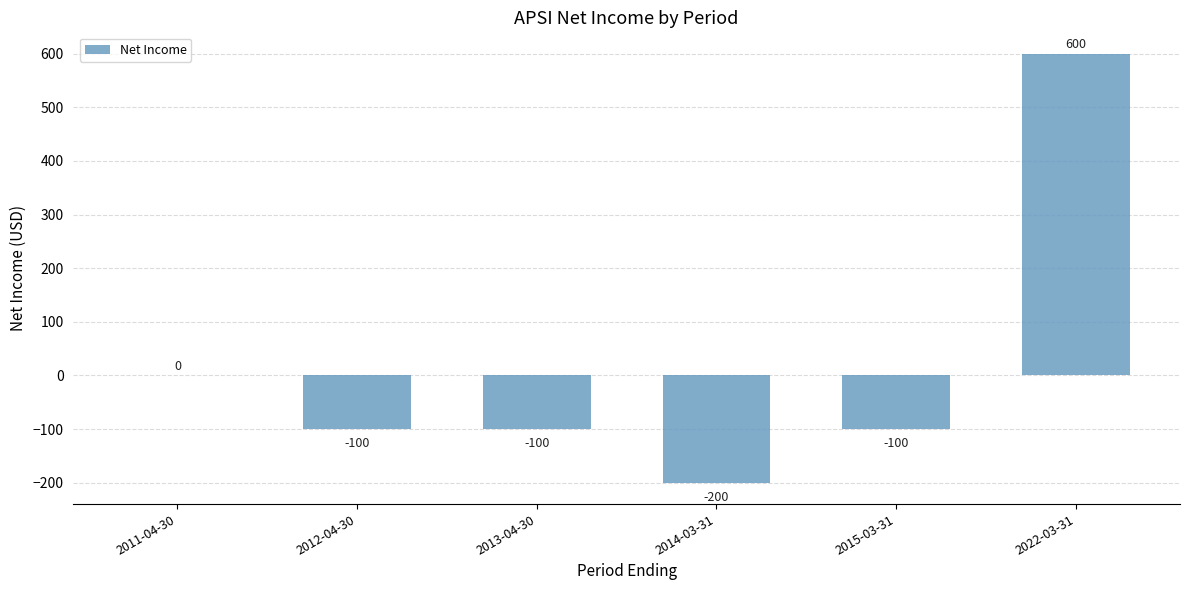

How many series are shown in this chart?

1